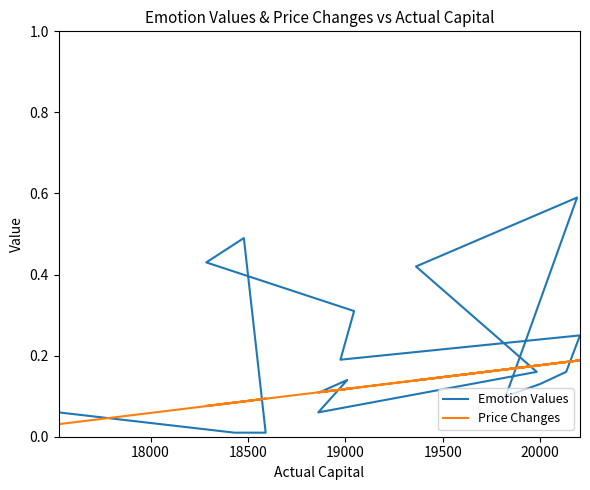

How many lines are shown in the chart?

2